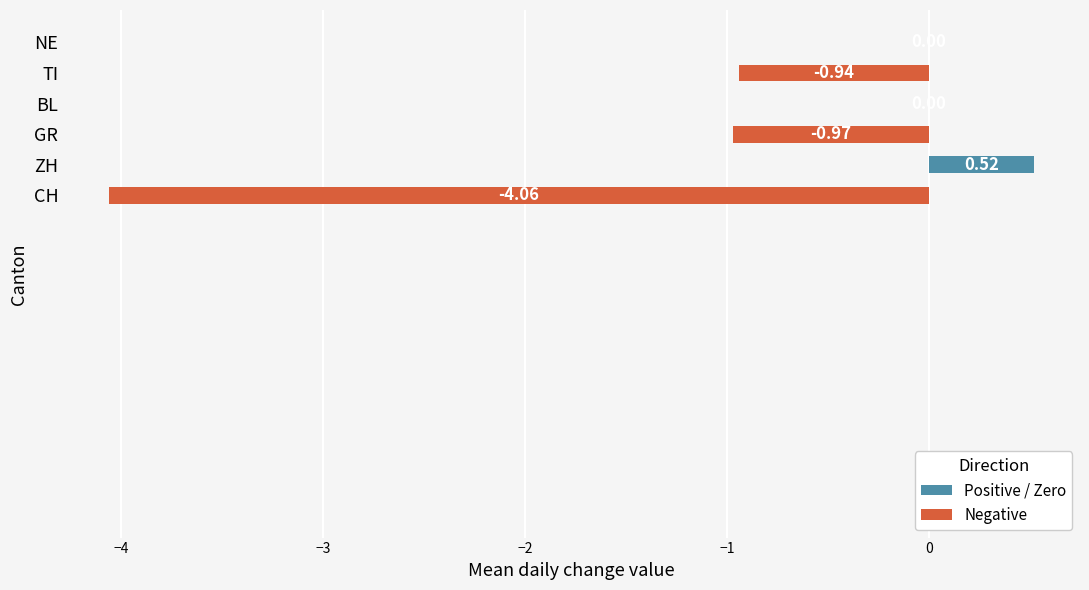

Where is the data nearest to the value -1?

GR